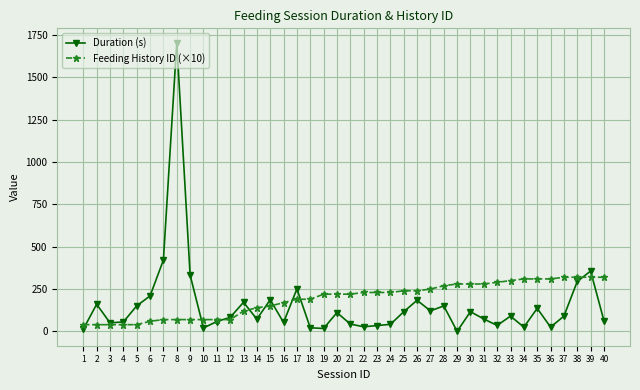

List the series in order of their peak value, highest first.

Duration (s), Feeding History ID (×10)